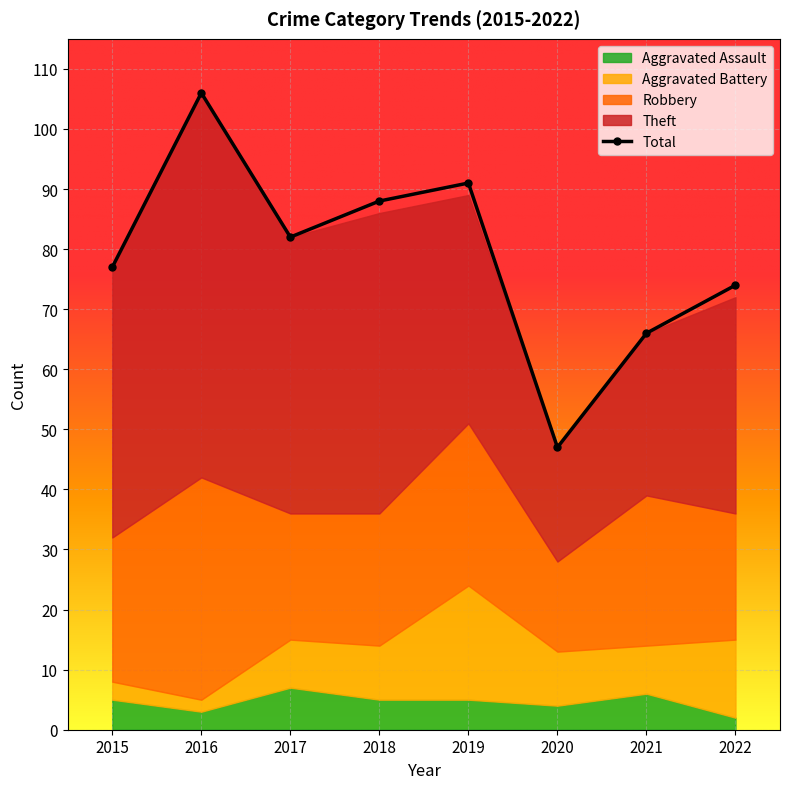

The chart shows a value of 91 at 2019. True or false?

True